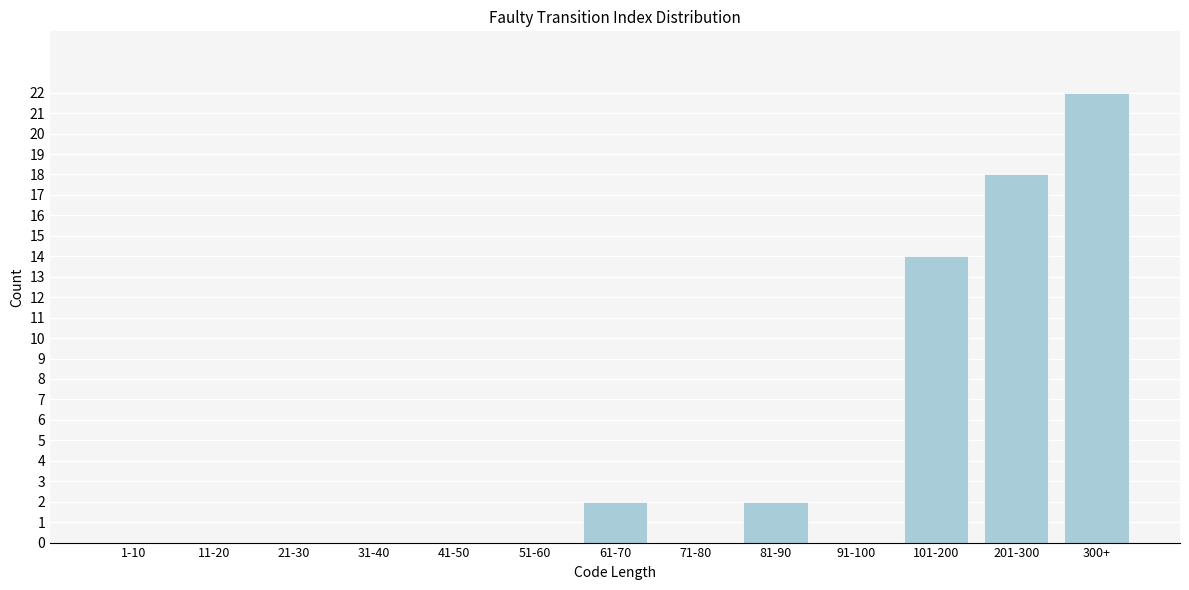

Reading left to right, list all the values displayed in this chart.

1-10=0	11-20=0	21-30=0	31-40=0	41-50=0	51-60=0	61-70=2	71-80=0	81-90=2	91-100=0	101-200=14	201-300=18	300+=22